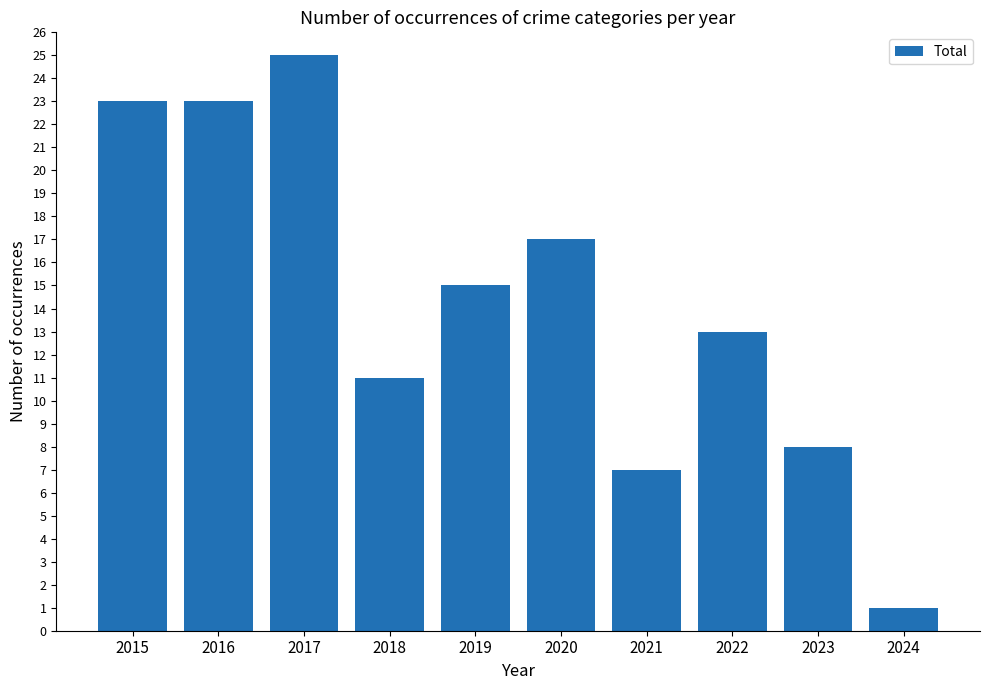

What is the sum of the values at 2024 and 2022?

14